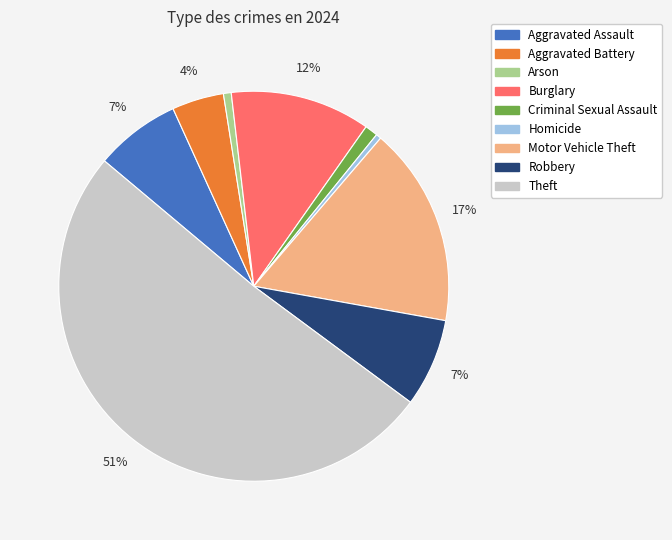

True or false: Arson accounts for 1% of the total.

True